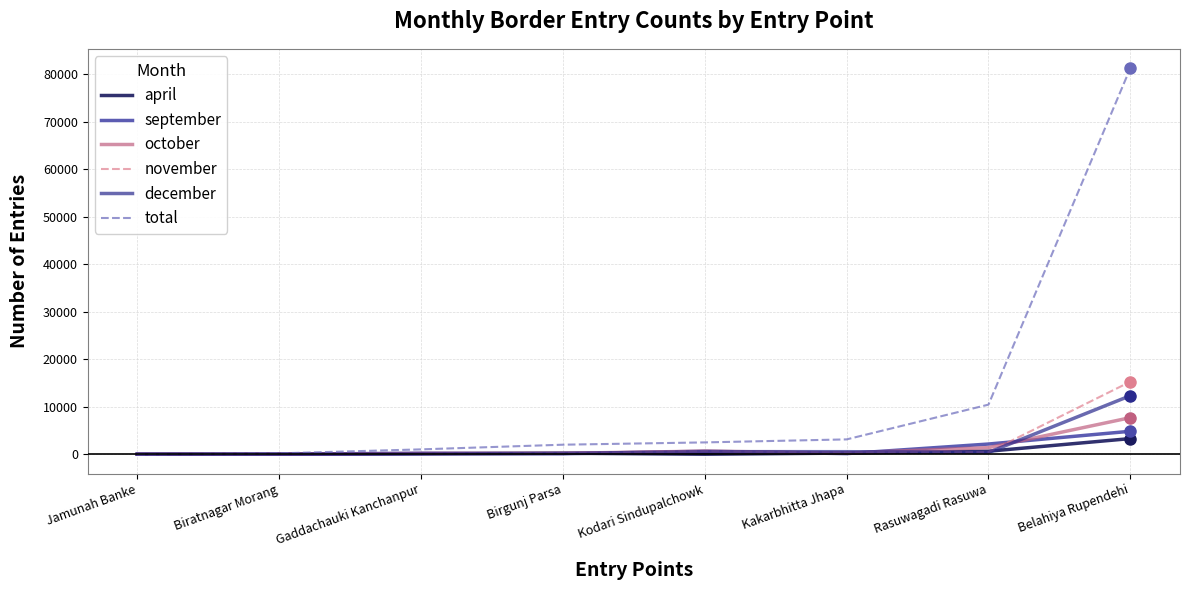

The december series shows 18525 at Belahiya Rupendehi. True or false?

False